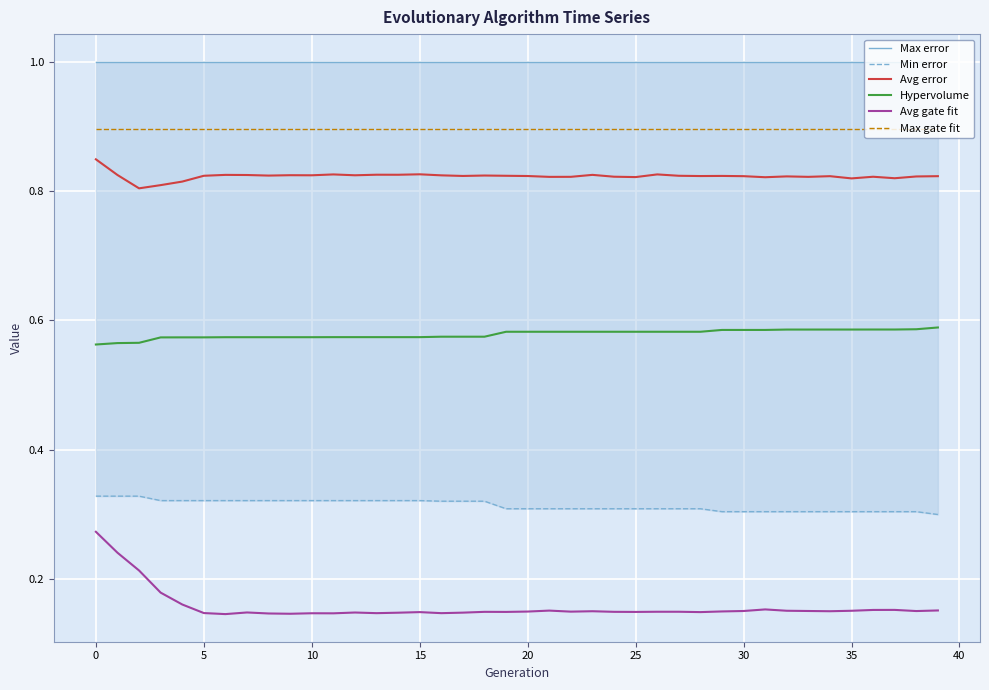

True or false: Avg gate fit and Max error intersect in this chart.

False